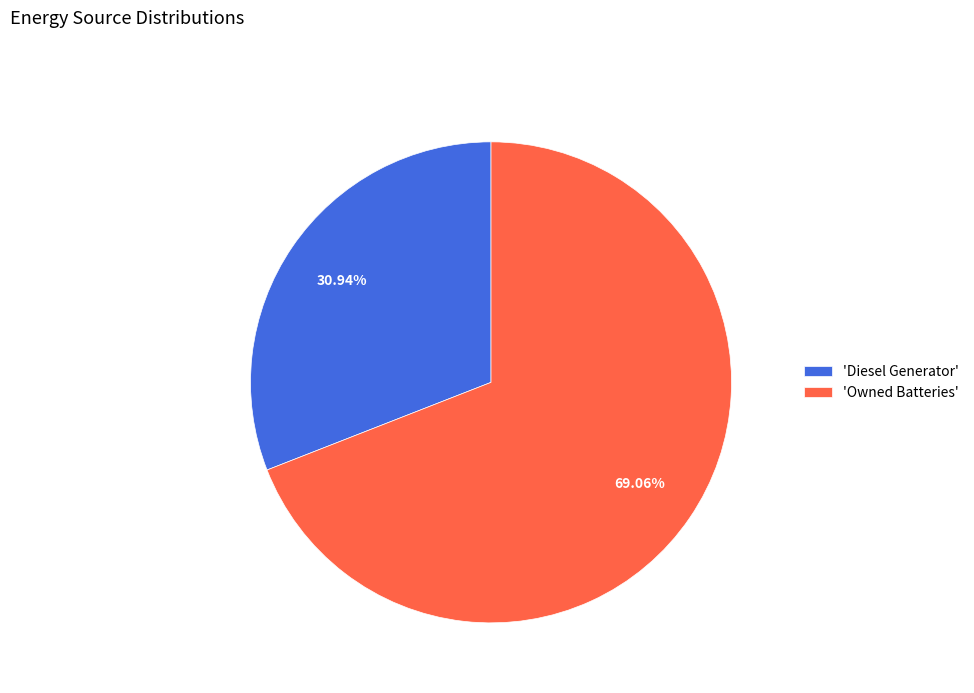

Count the number of slices in the pie.

2